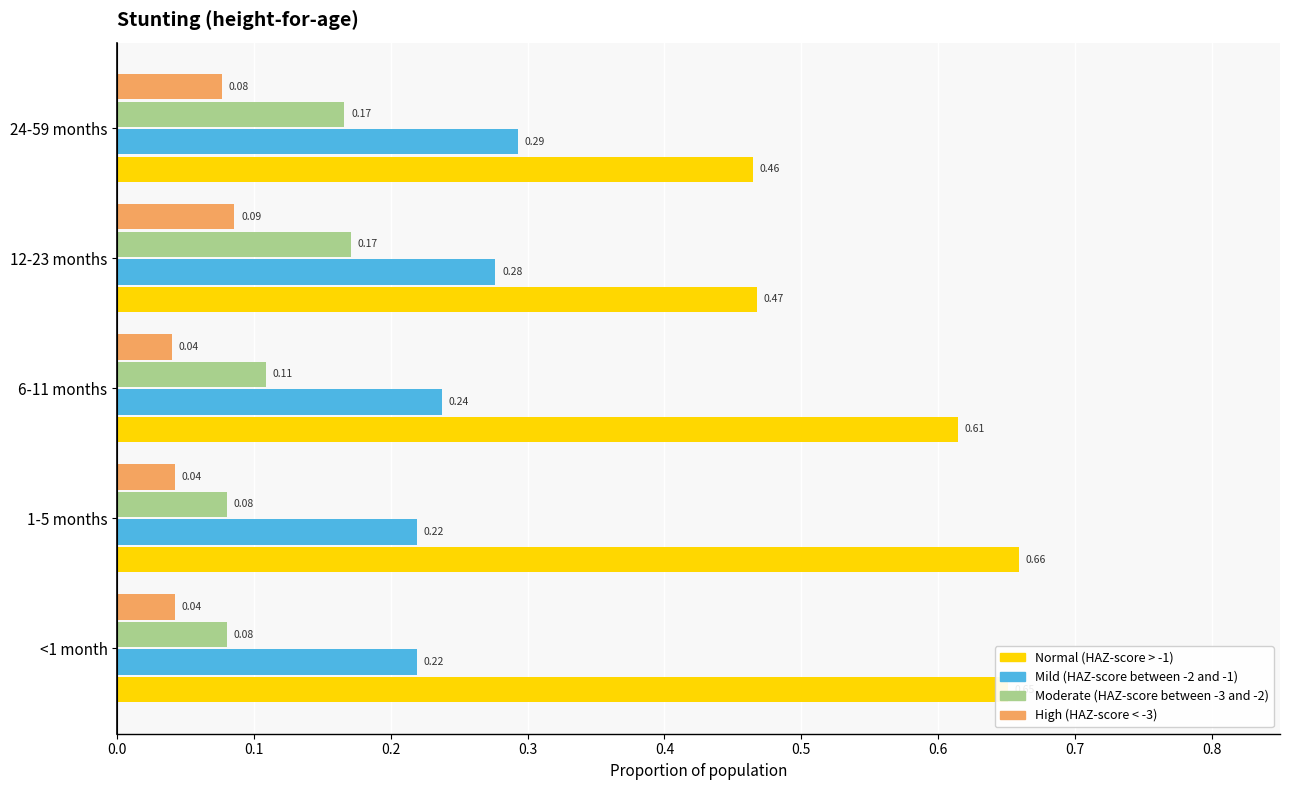

Between <1 month and 1-5 months, which series saw the biggest shift?

Normal (HAZ-score > -1)